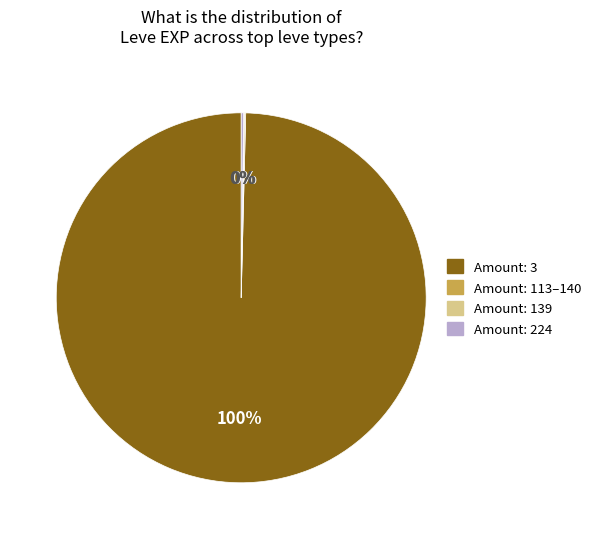

To the nearest percent, what is the average slice percentage?

25%